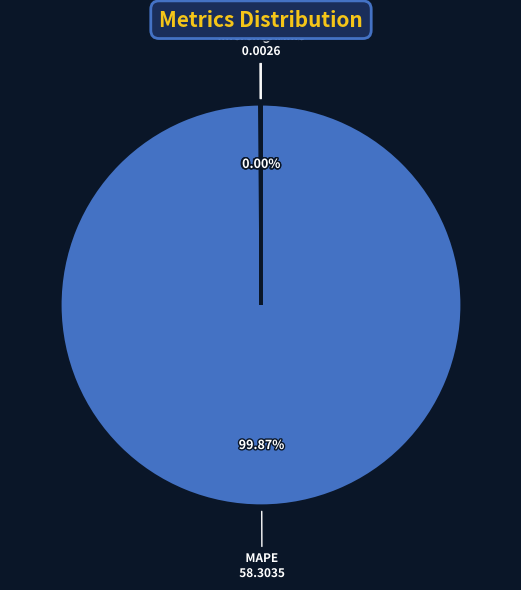

Is there any slice that represents more than half of the pie?

Yes